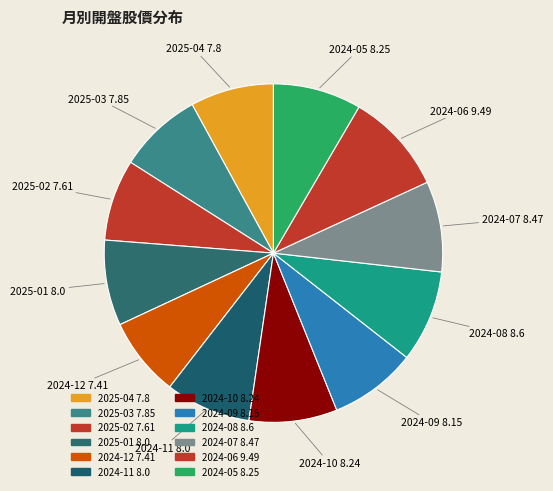

What is the smallest slice in the pie chart?

2024-12